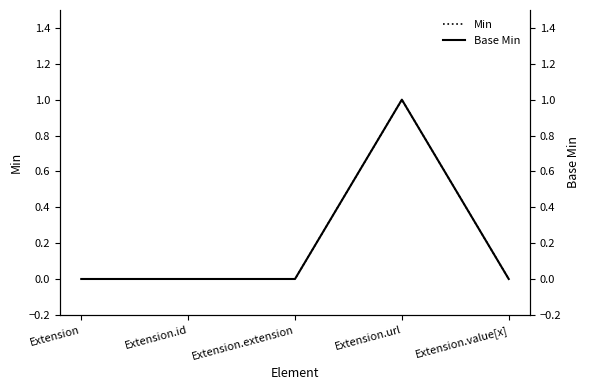

Reading left to right, extract all data points from this chart.

Min: 0	0	0	1	0
Base Min: 0	0	0	1	0